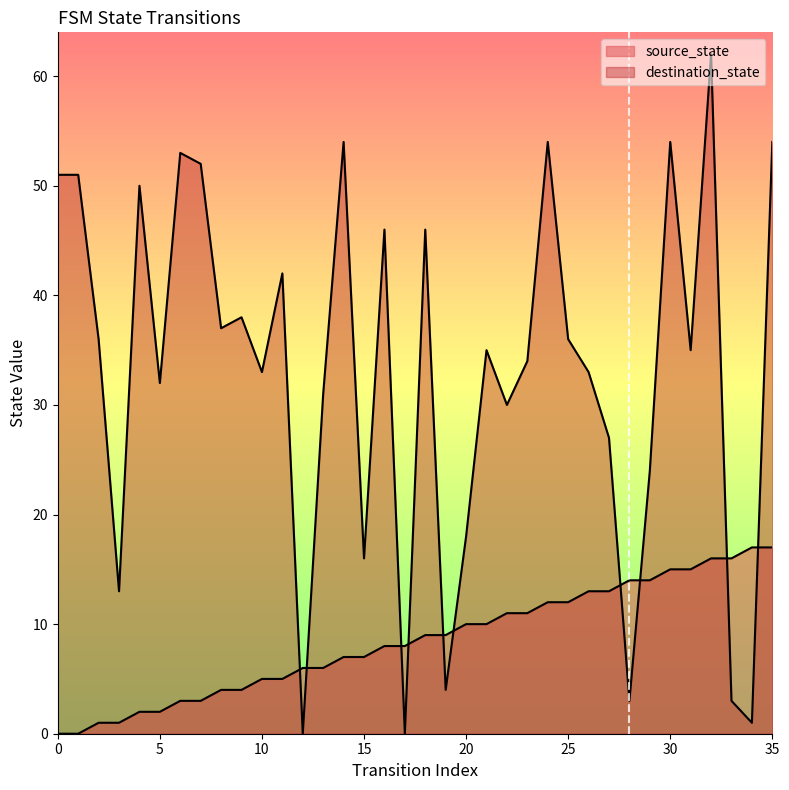

Is the value of destination_state at 20 greater than the value of source_state at 16?

Yes